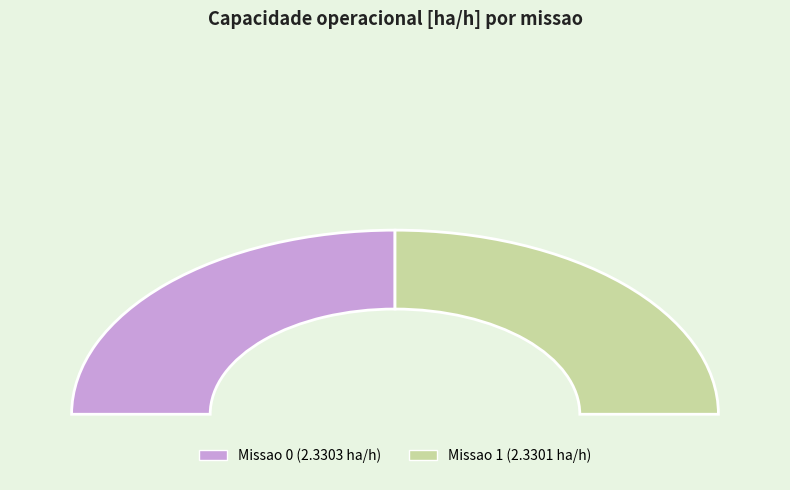

Combined, what portion of the pie is 1 and 0?

100.0%